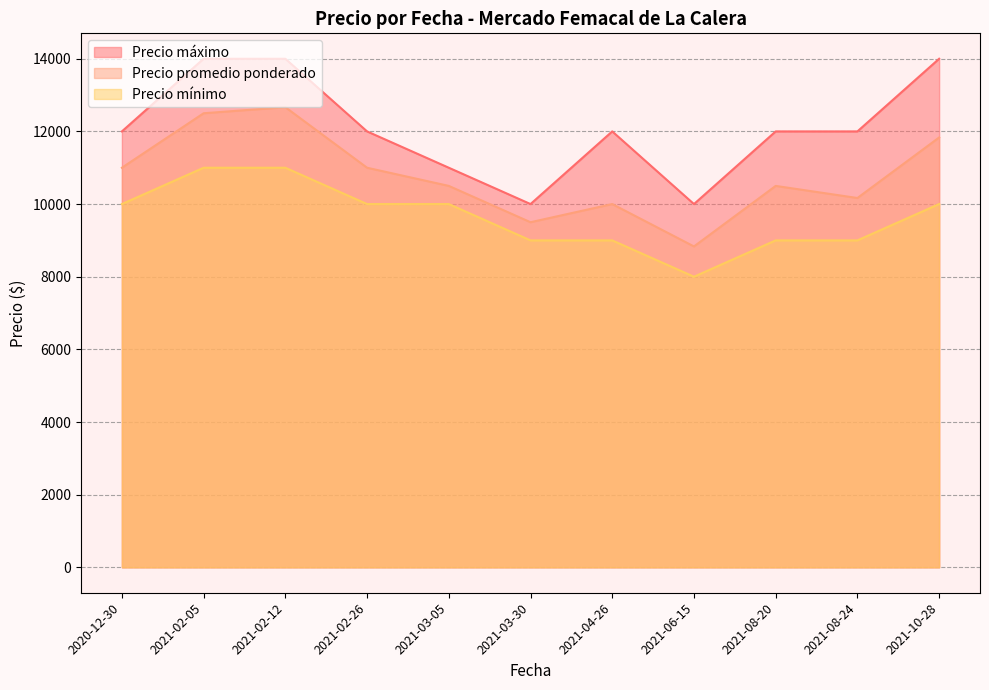

What is the total value across all series at 2021-08-24?

31166.7